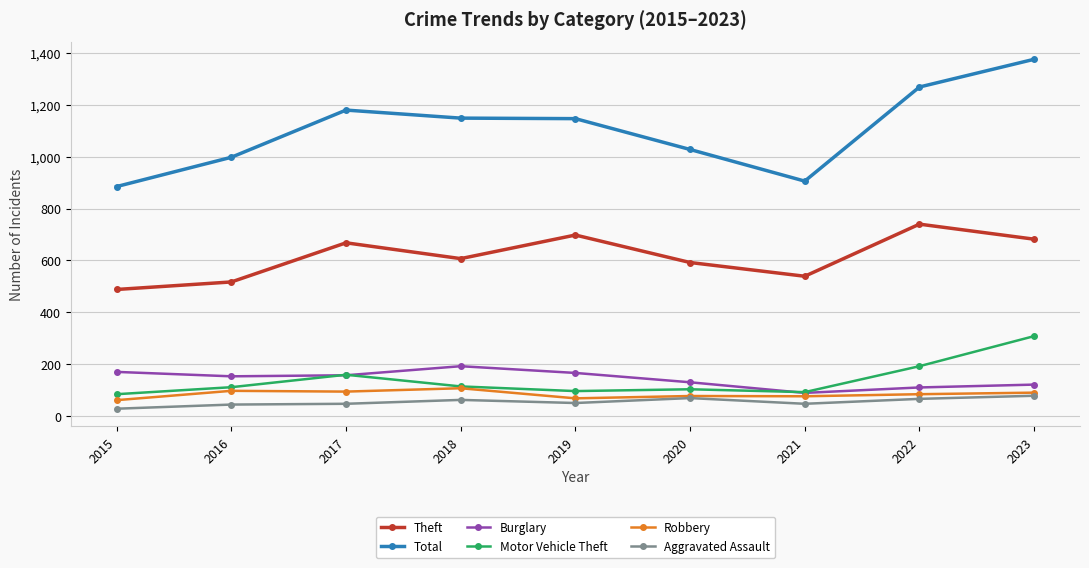

True or false: Total and Robbery cross at least once.

False